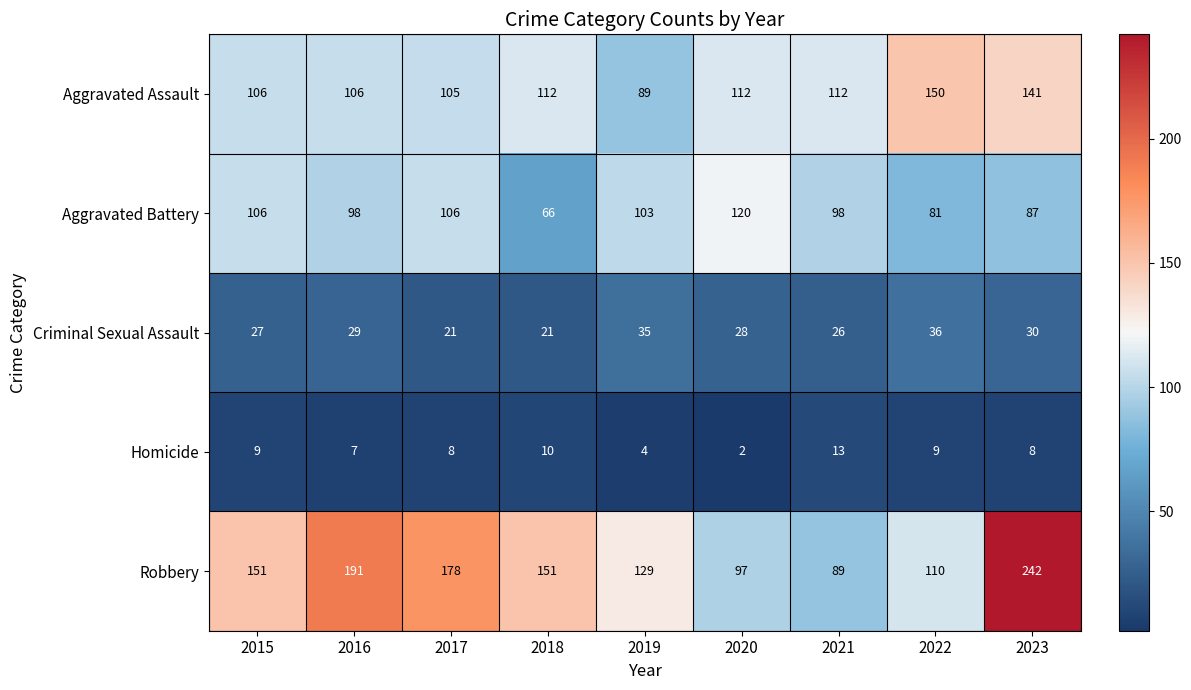

Is it true that Robbery equals 54 at 2020?

False